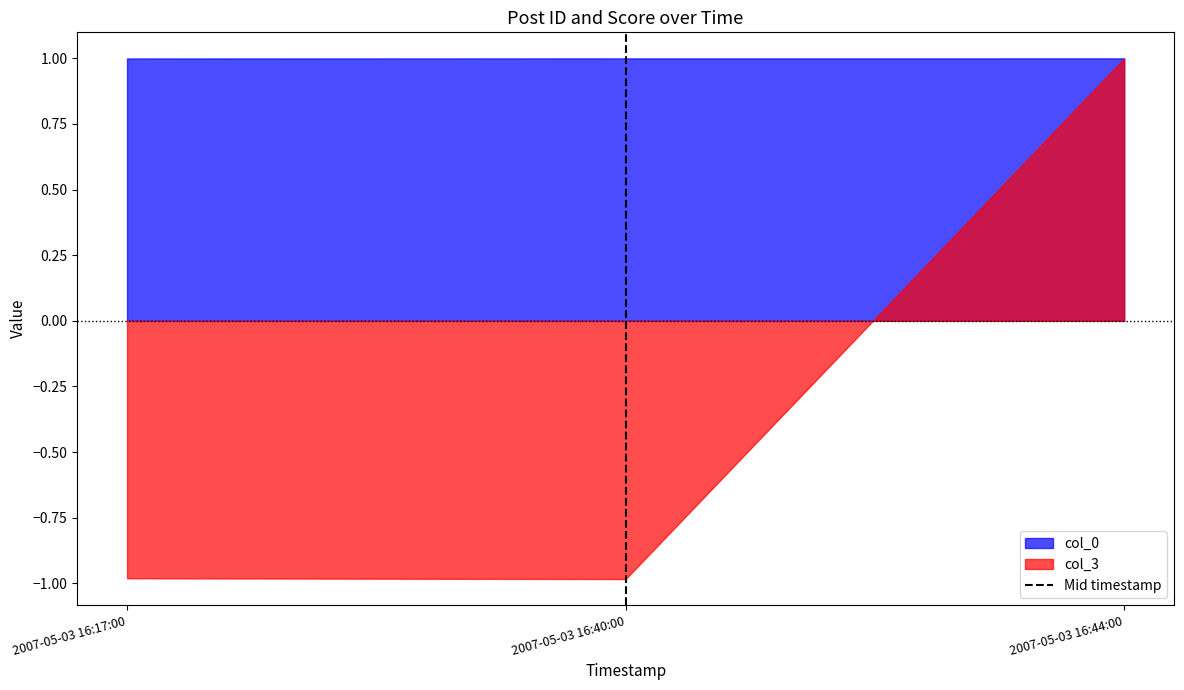

Is it true that col_0 equals 1.7 at 2007-05-03 16:40:00?

False